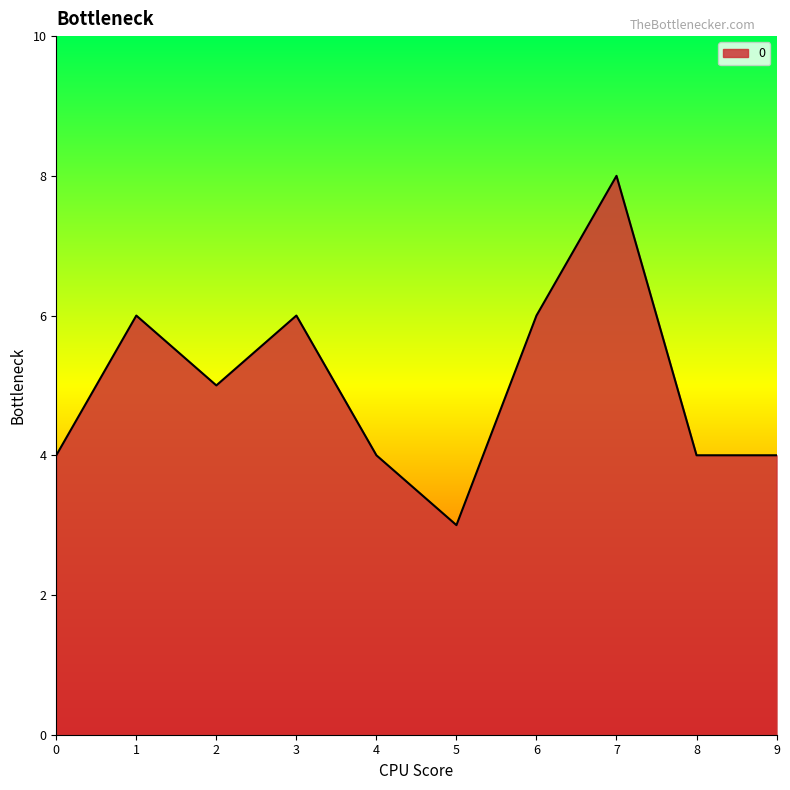

Which has a higher value, 8 or 5?

8